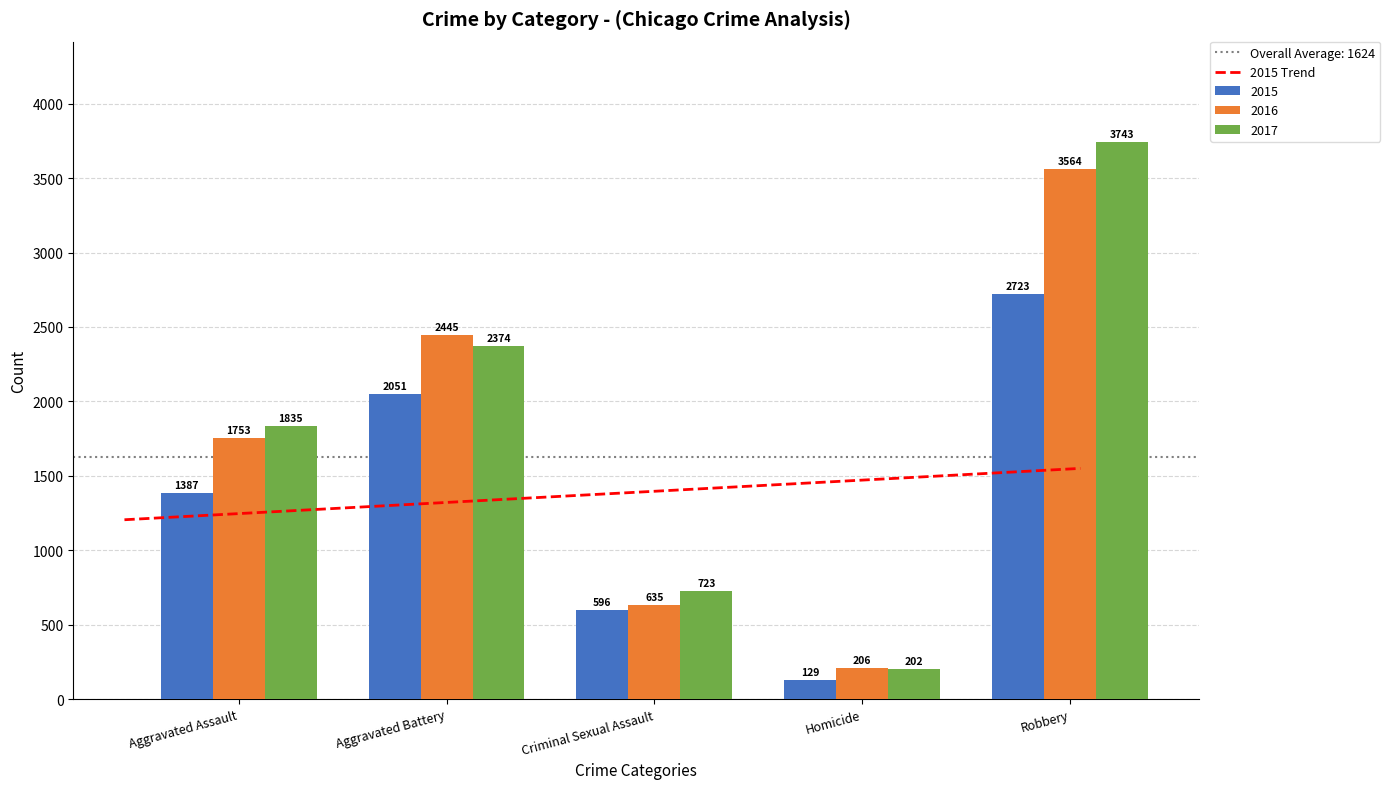

At how many categories does at least one series exceed 2954?

1